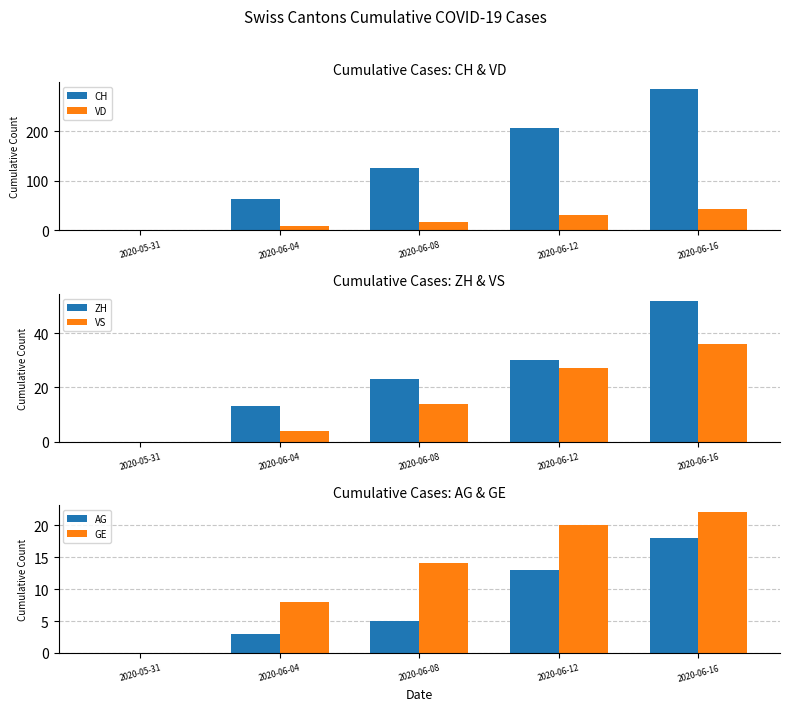

What is the label of the 2nd bar from the left?

2020-06-04